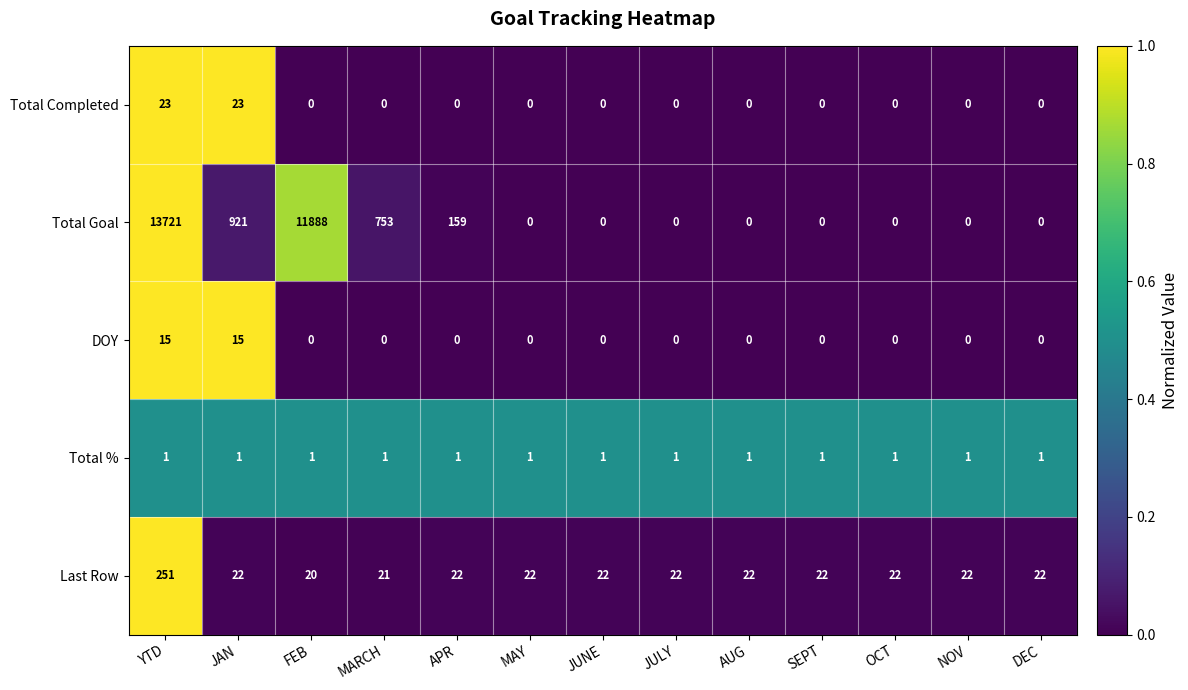

List the series in order of their peak value, highest first.

Total Goal, Last Row, Total Completed, DOY, Total %